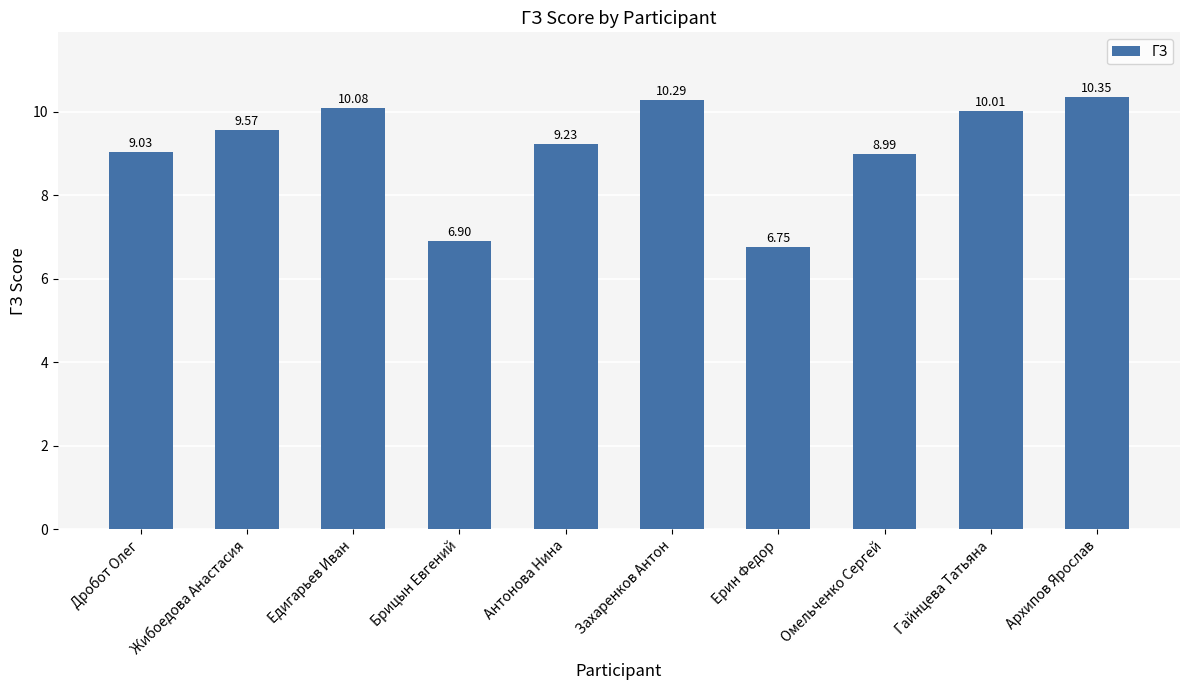

What is the sum of all values?

91.2